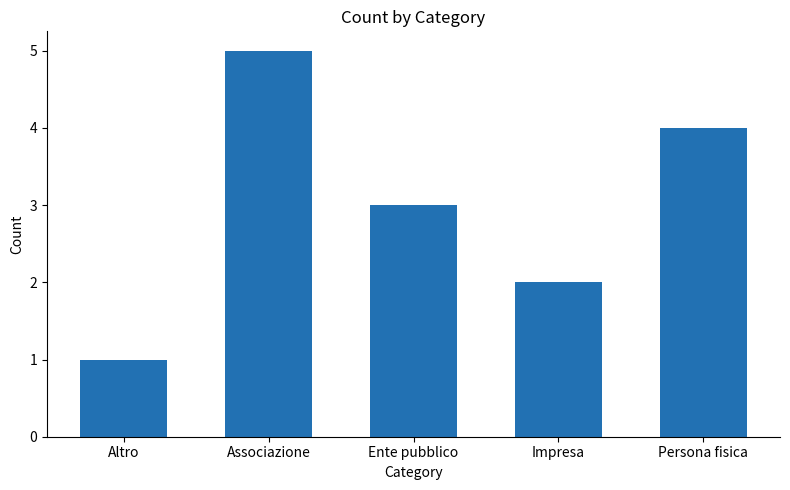

What is the sum of the values at Impresa and Altro?

3